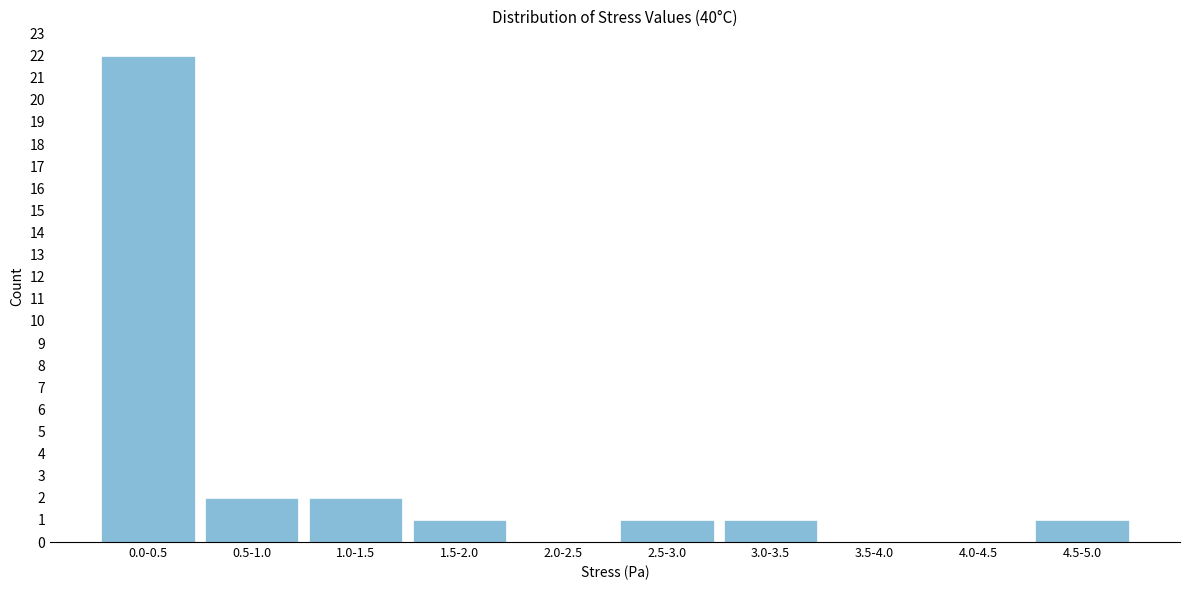

Reading left to right, transcribe all the data shown in this chart.

0.0-0.5=22	0.5-1.0=2	1.0-1.5=2	1.5-2.0=1	2.0-2.5=0	2.5-3.0=1	3.0-3.5=1	3.5-4.0=0	4.0-4.5=0	4.5-5.0=1